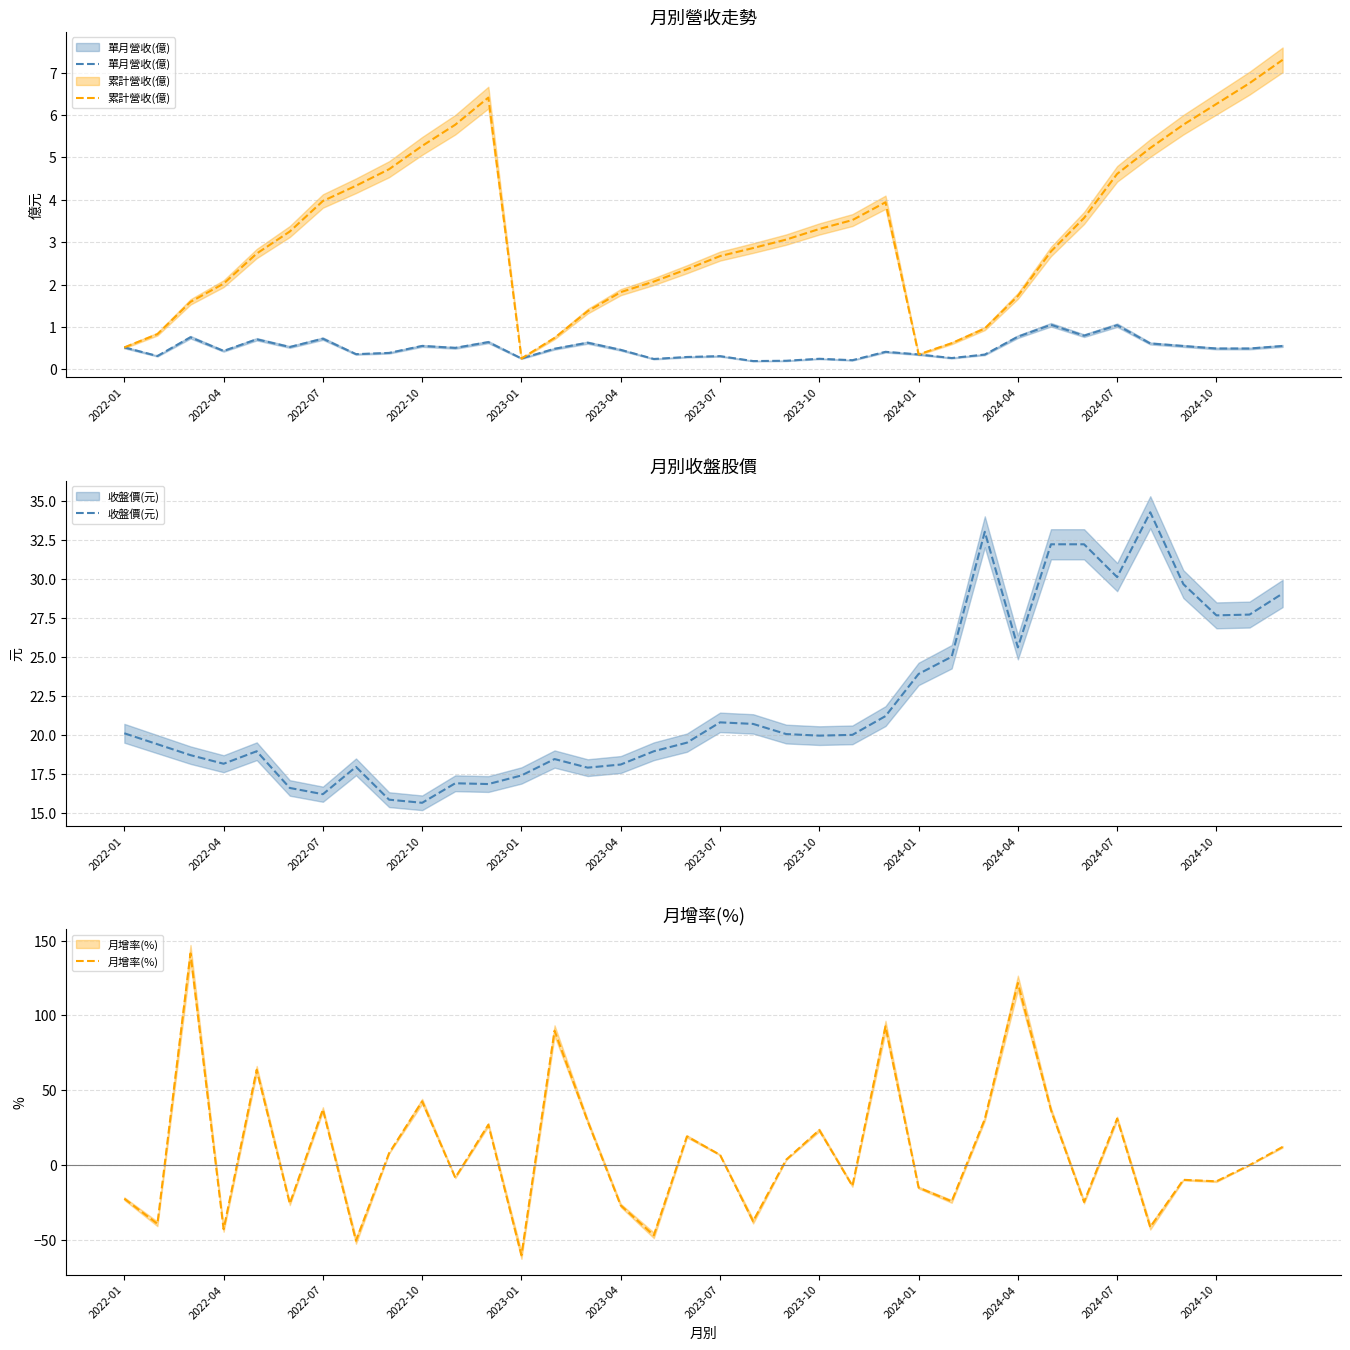

How many lines are shown in the chart?

4